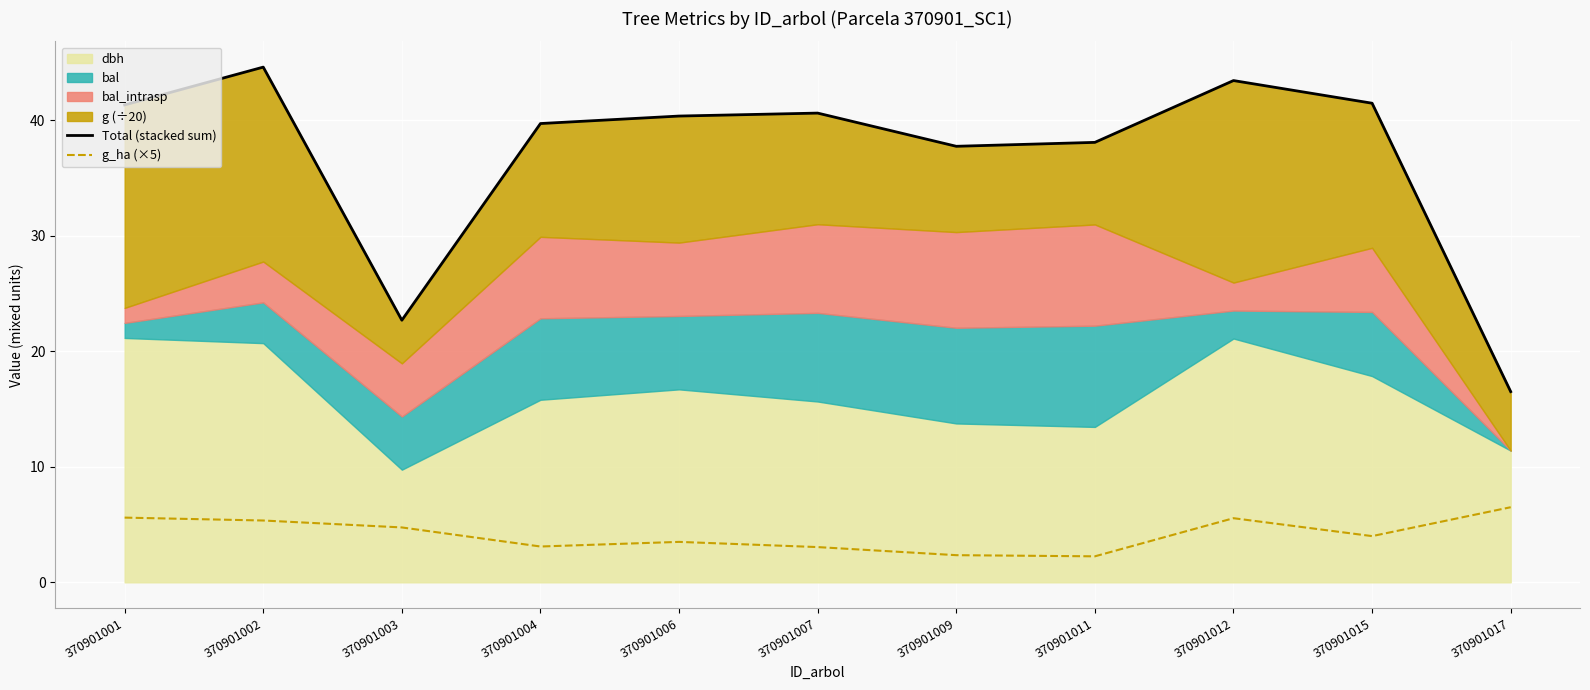

How many values in the Total (stacked sum) series are below 40?

5